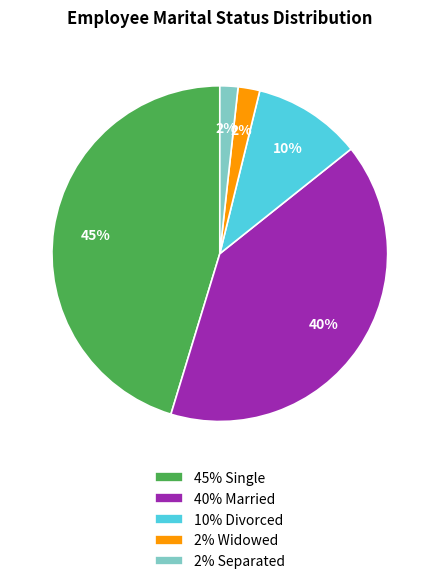

True or false: 2% Separated accounts for 2% of the total.

True